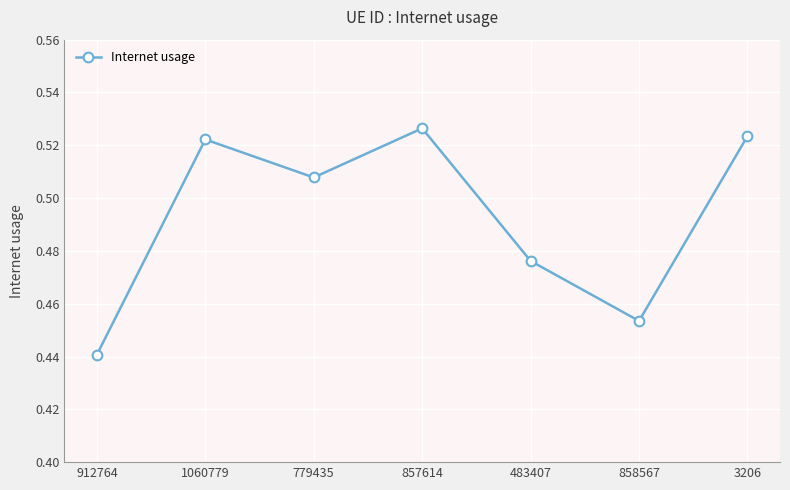

What is the sum of the values at 912764 and 1060779?

1.0